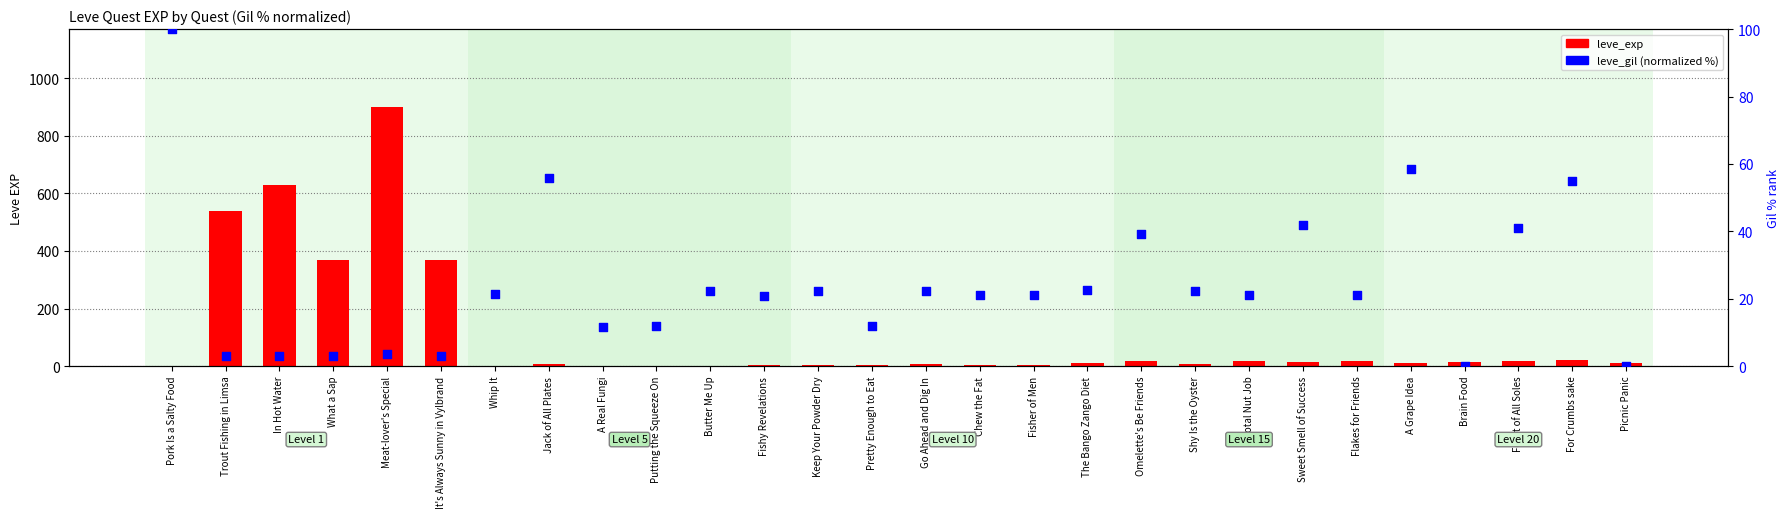

What are all the series names shown in the legend?

leve_exp, leve_gil (normalized %)